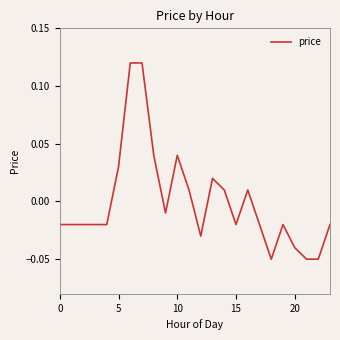

Where is the first local maximum?

10